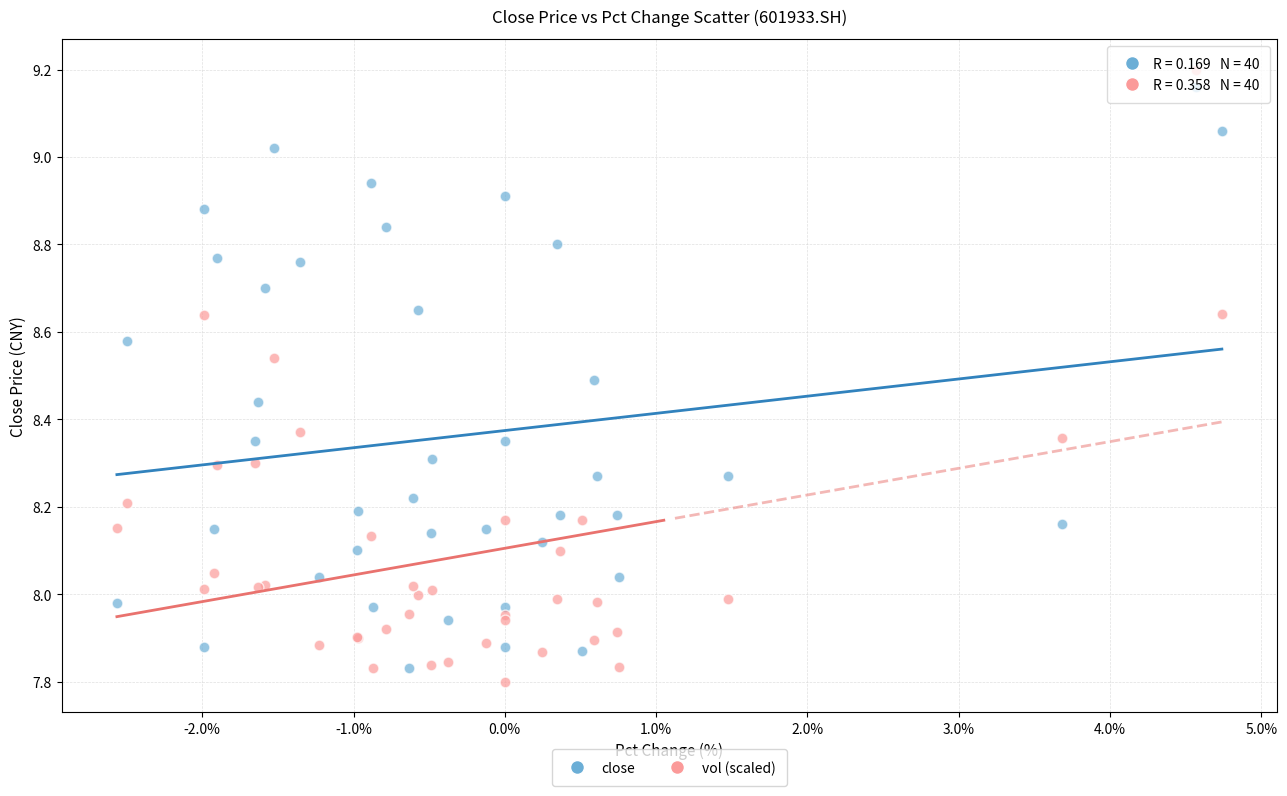

Which series has the largest Y range (max minus min)?

vol (scaled)